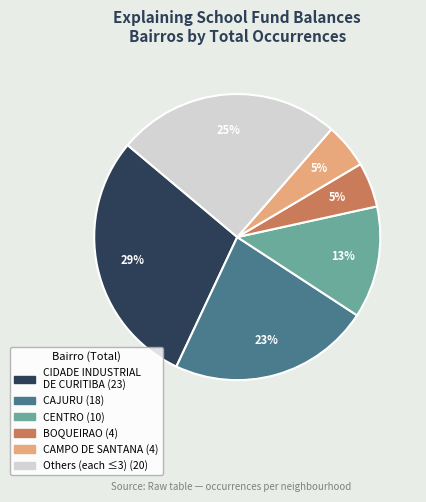

To the nearest percent, what is the difference between the largest and smallest slice percentages?

24%